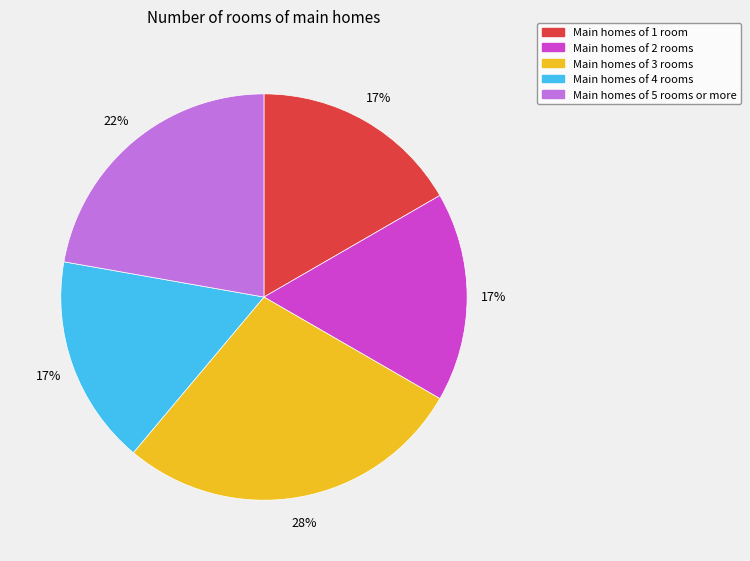

How many slices are in this pie chart?

5